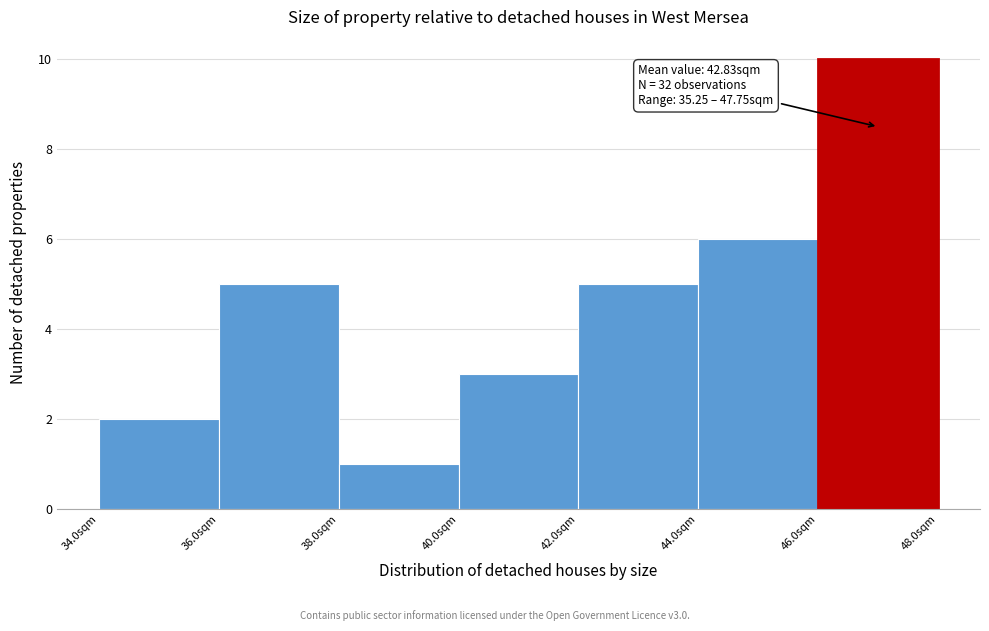

Which range on the x-axis has the tallest bar?

46 to 48